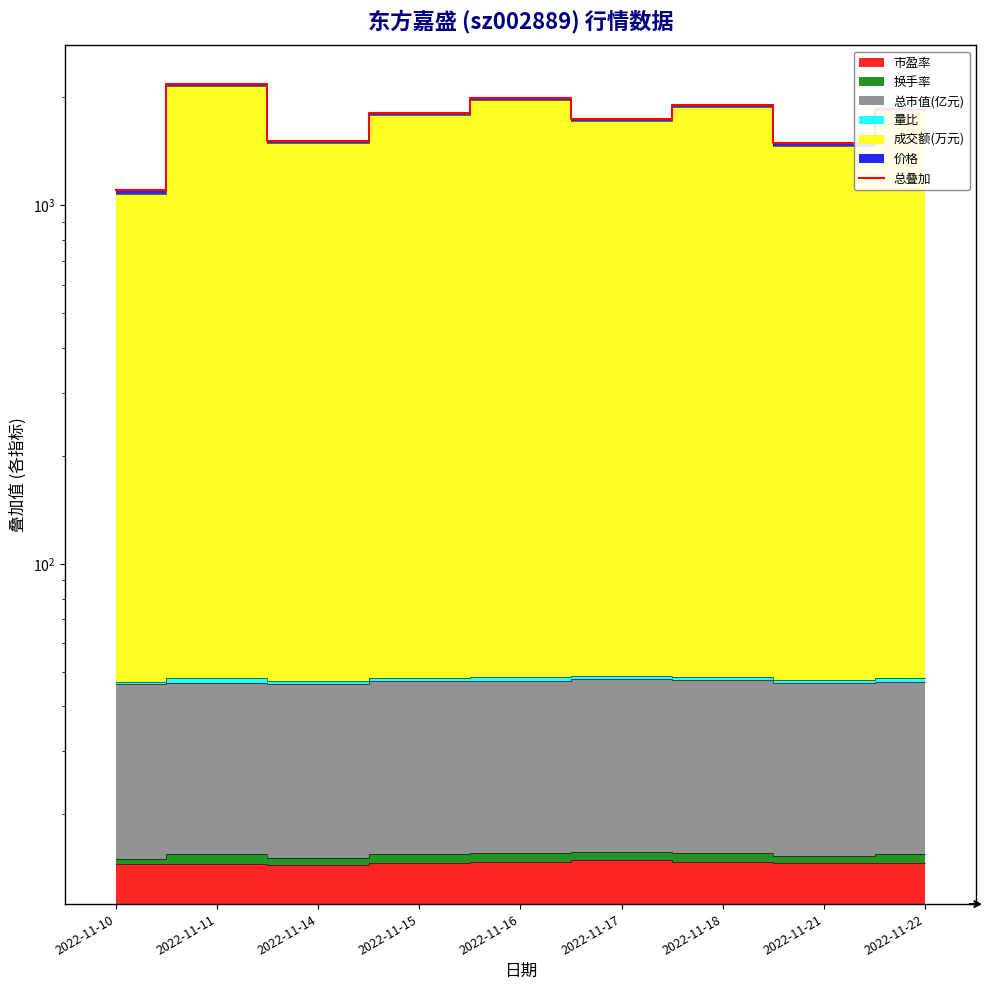

What is the value of the 8th point from the left?

1486.1